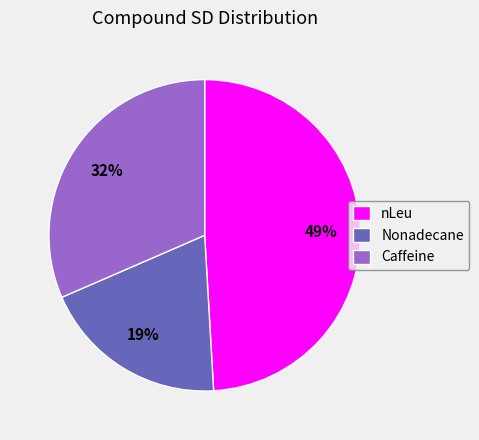

How many segments does this pie chart have?

3